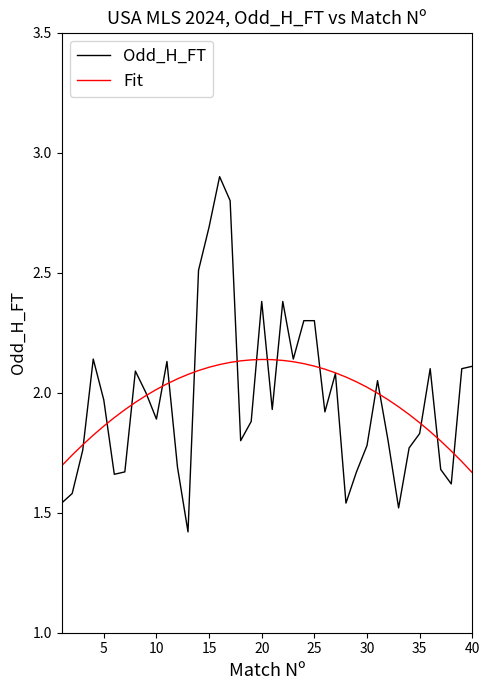

What is the maximum value for Odd_H_FT?

2.9